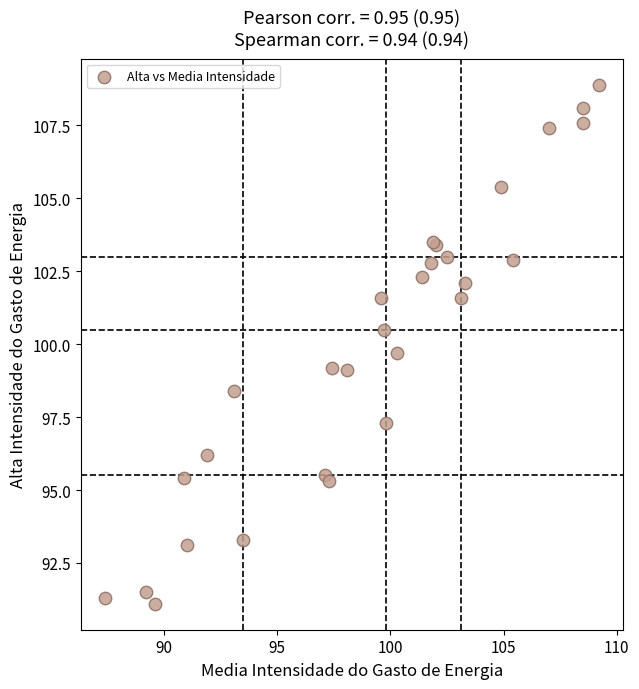

What Y value in the scatter plot is closest to 100?

99.7